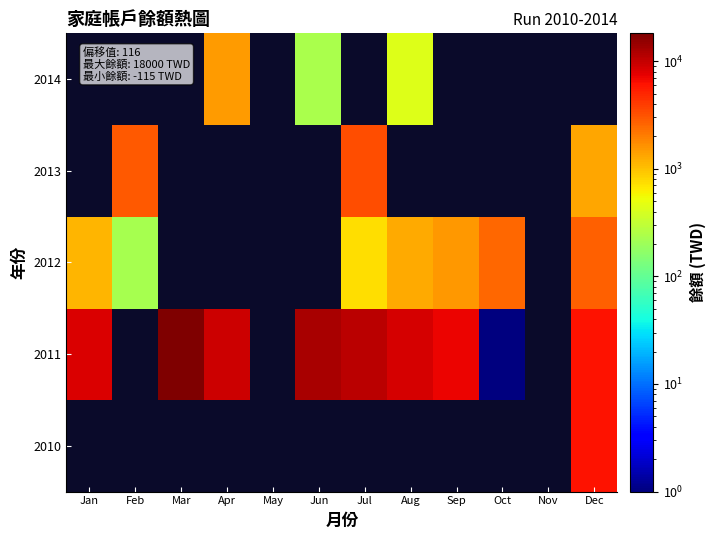

At which category does the chart reach its peak across all series?

Mar